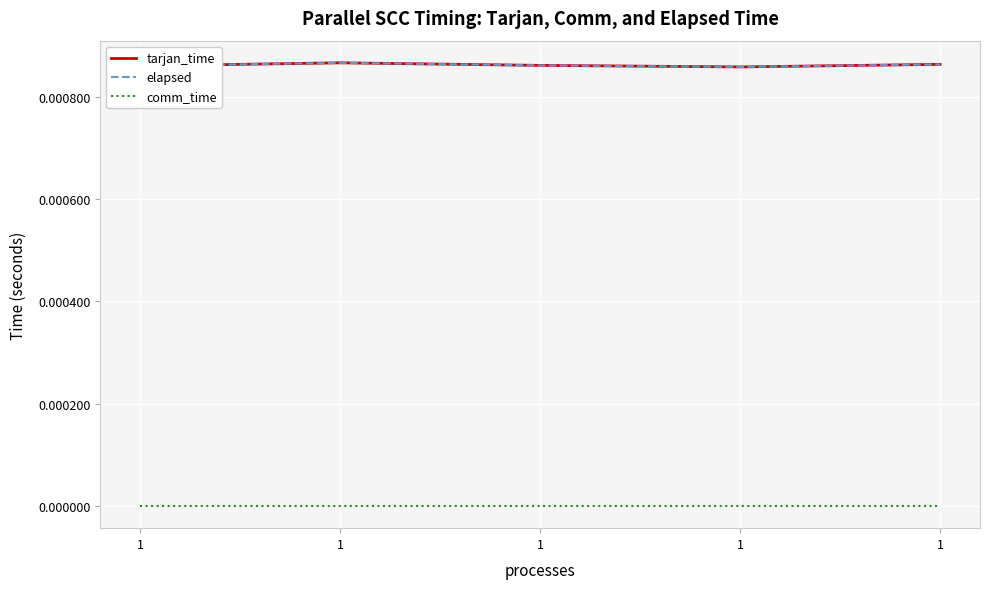

Where is the first local maximum for elapsed?

1